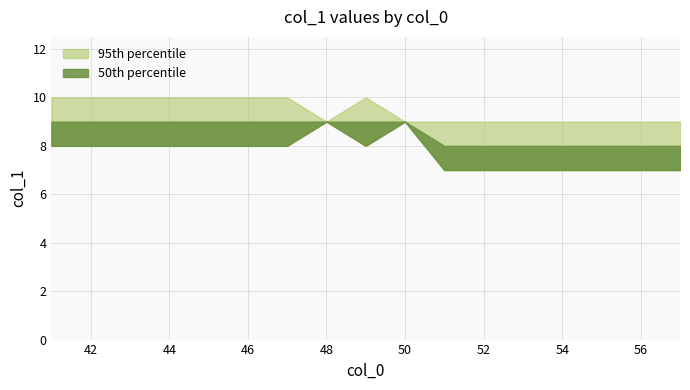

True or false: 50th percentile has more than 2 interior local peaks.

False